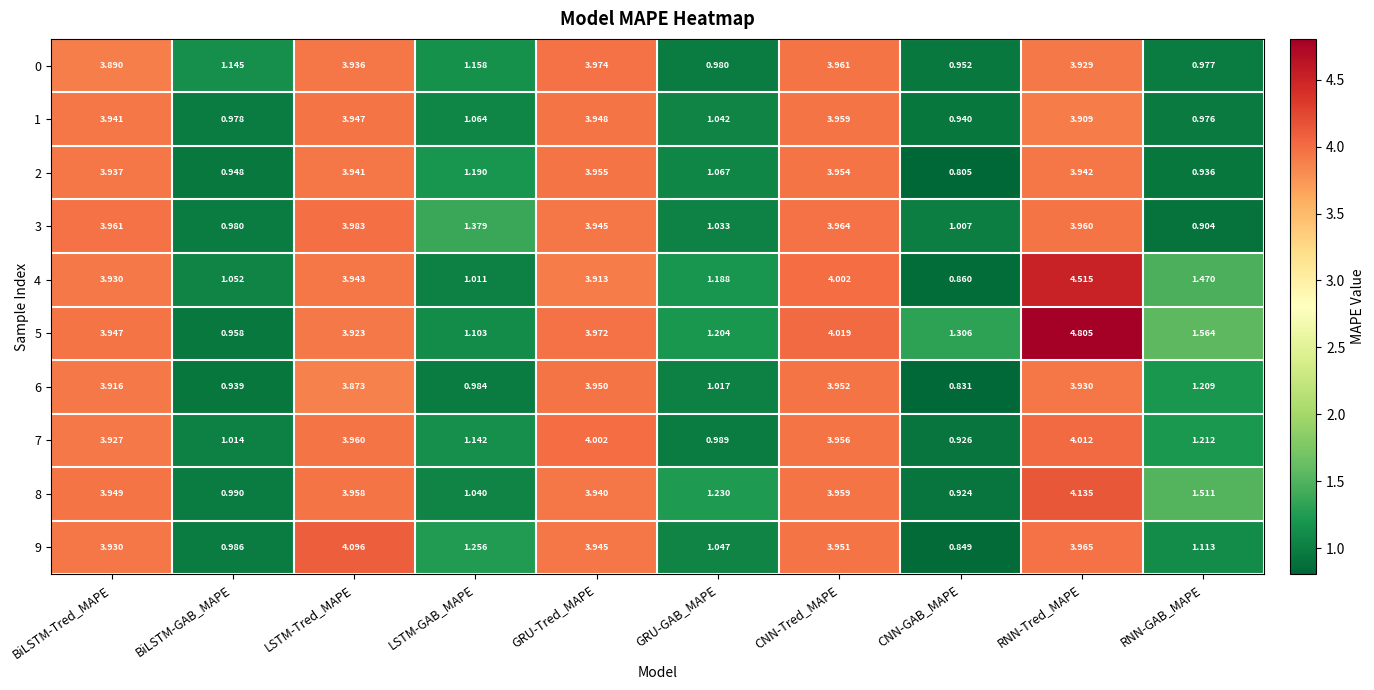

What is the total value across all series at GRU-GAB_MAPE?

10.8